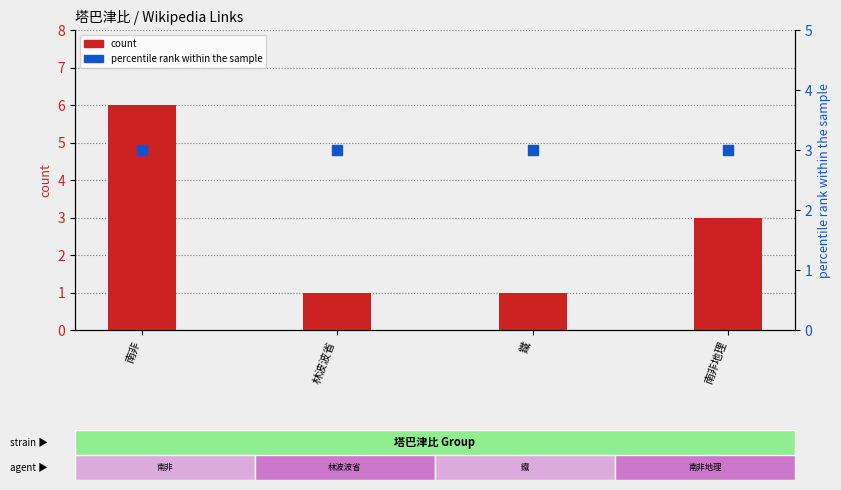

At which category is the sum across all series the highest?

南非